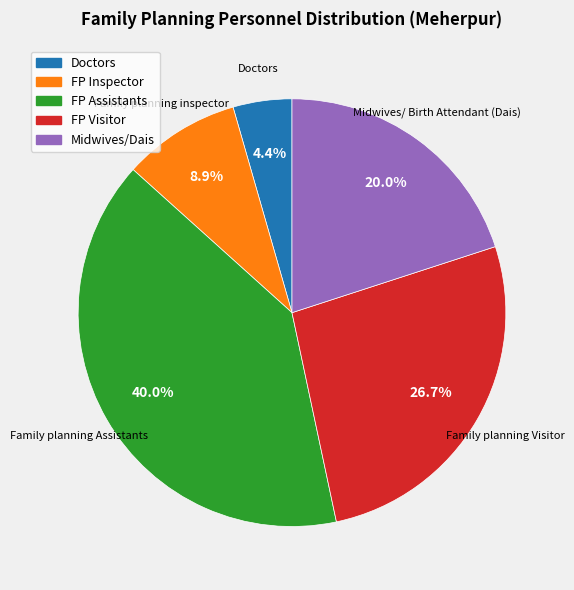

What percentage do FP Visitor and FP Inspector together represent?

35.6%